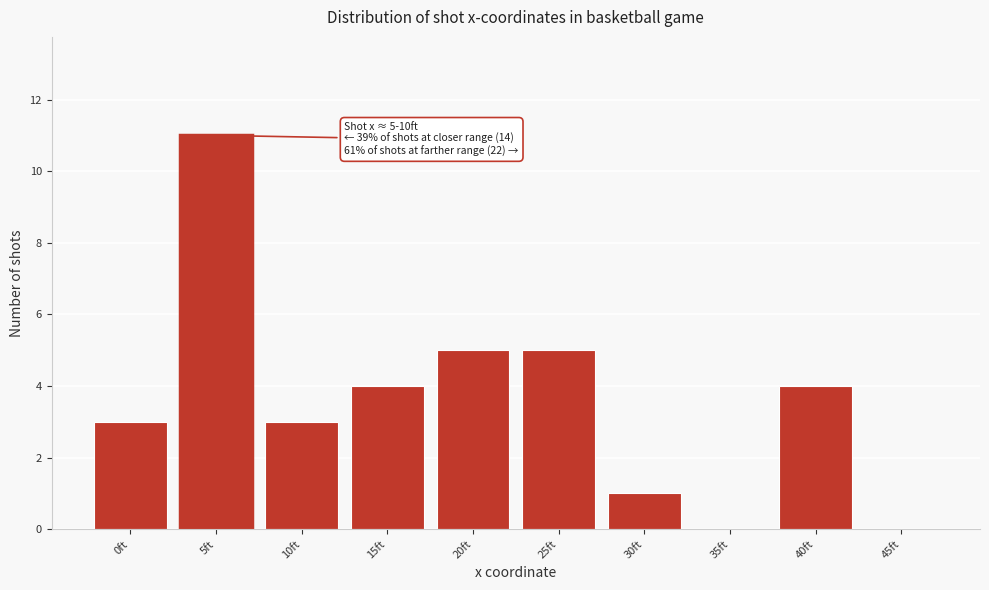

Reading left to right, list all the values displayed in this chart.

0ft=3	5ft=11	10ft=3	15ft=4	20ft=5	25ft=5	30ft=1	35ft=0	40ft=4	45ft=0